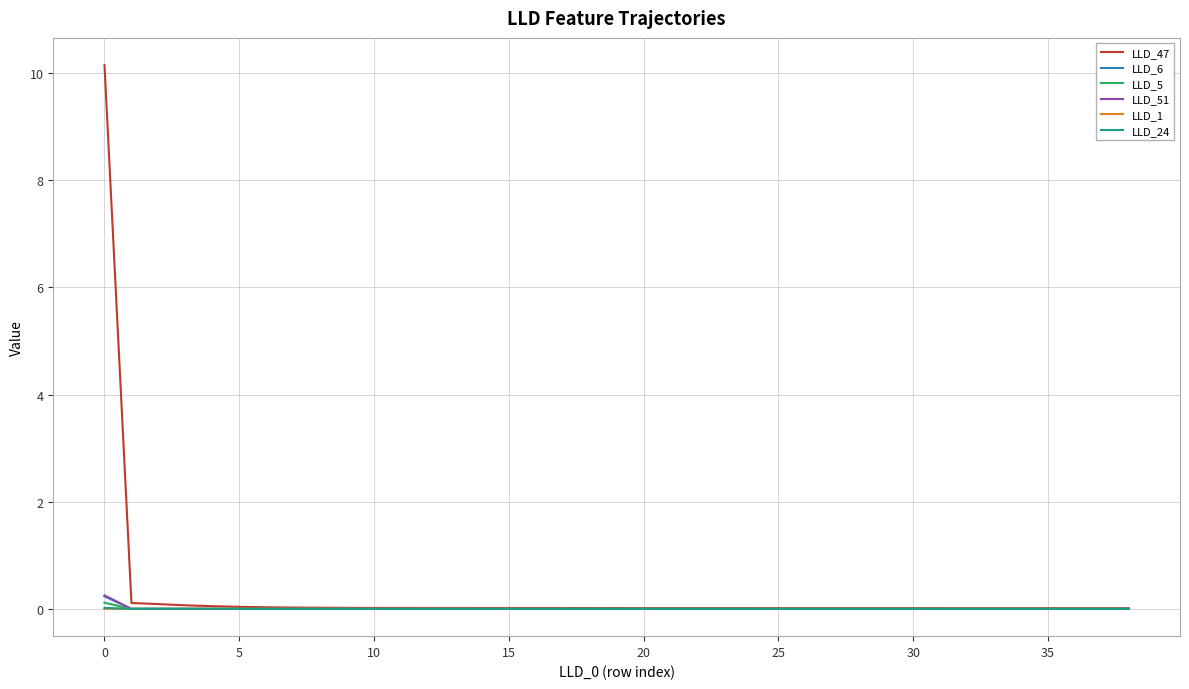

Is this an area chart (filled region under the line)?

No